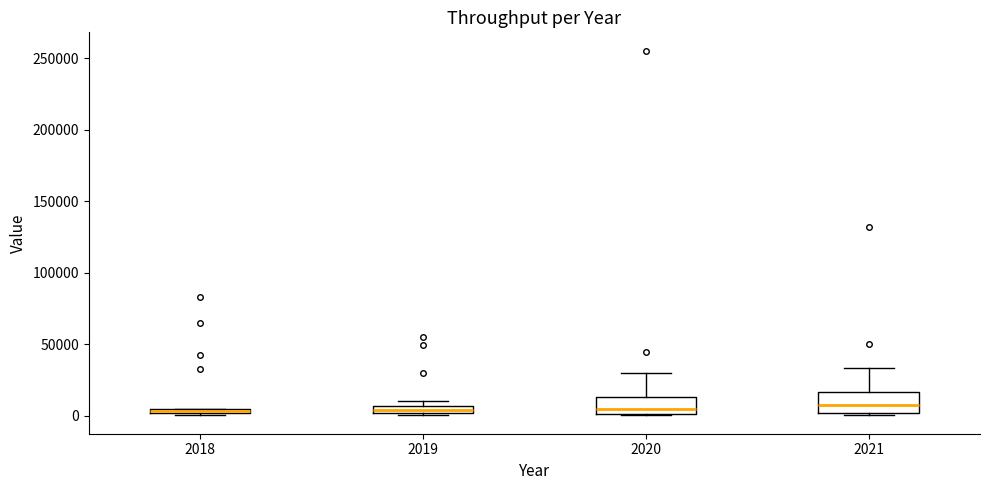

Where is the upper edge of the box at x = 2018 on the y-axis? The values are not printed on the chart, so give them approximately, as read against the axis.

5000